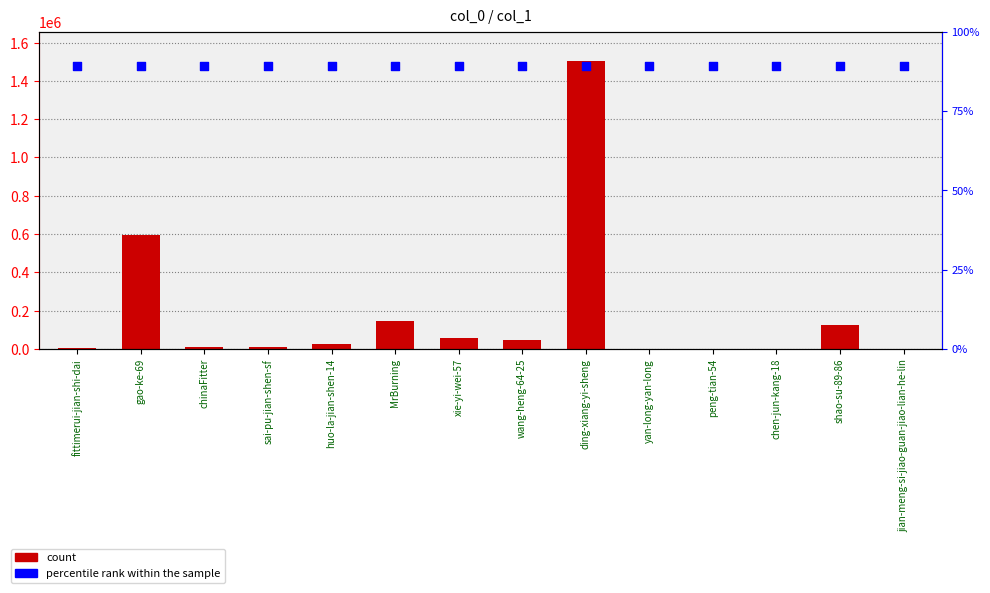

What is the total value across all series at ding-xiang-yi-sheng?

2983630.3